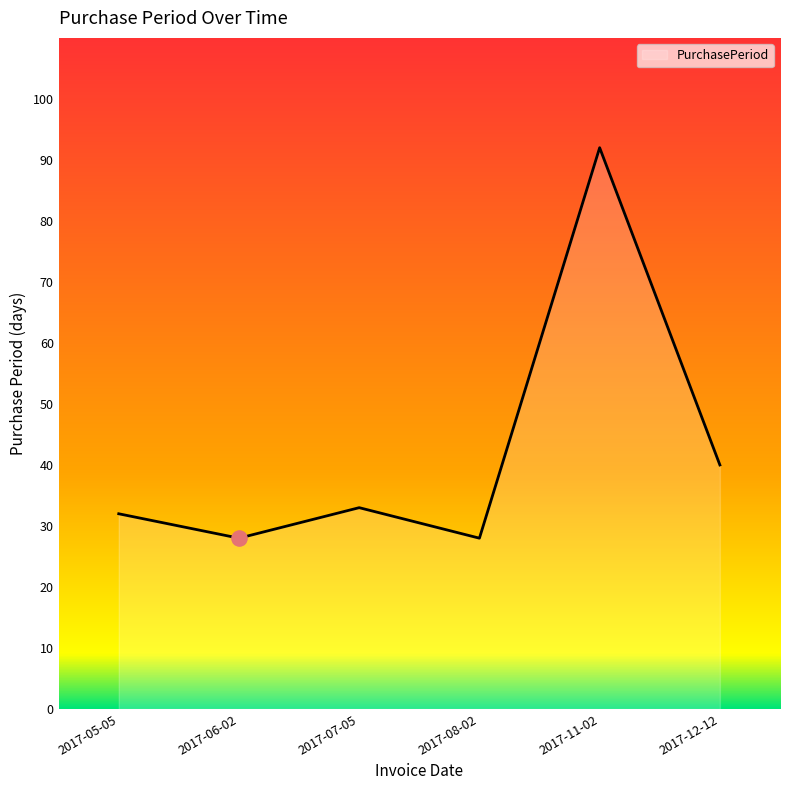

What is the ratio of the value at 2017-05-05 to the value at 2017-12-12?

0.8